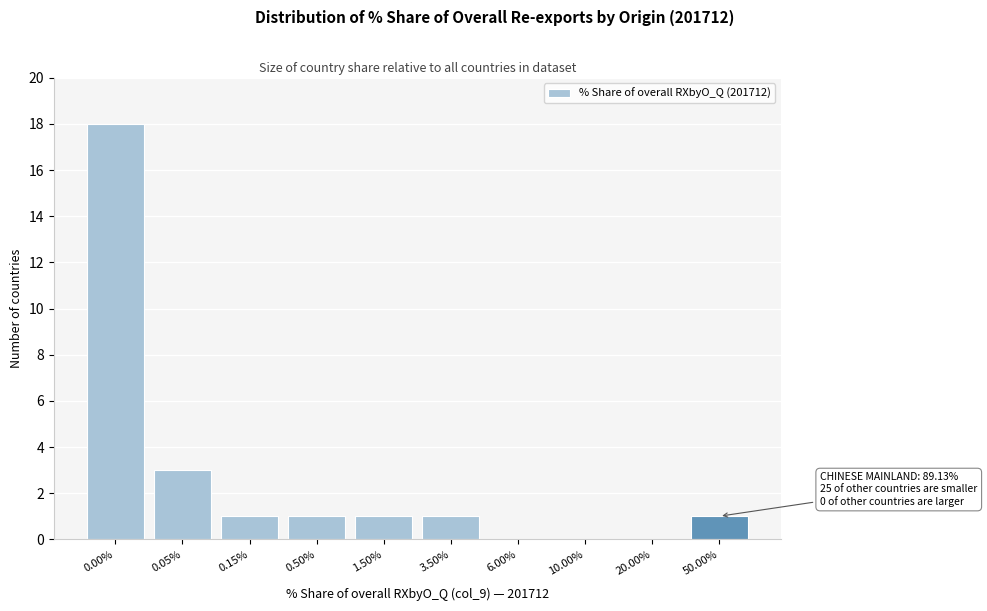

Reading left to right, list all the values displayed in this chart.

0.00%=18	0.05%=3	0.15%=1	0.50%=1	1.50%=1	3.50%=1	6.00%=0	10.00%=0	20.00%=0	50.00%=1